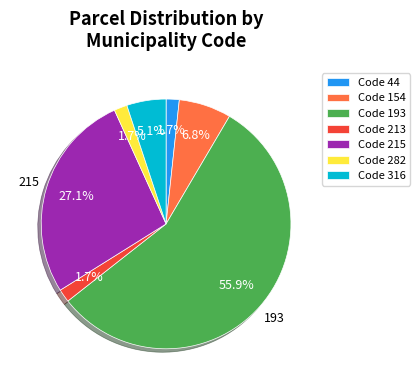

Approximately how many times larger is the value at Code 215 compared to Code 193?

0.5